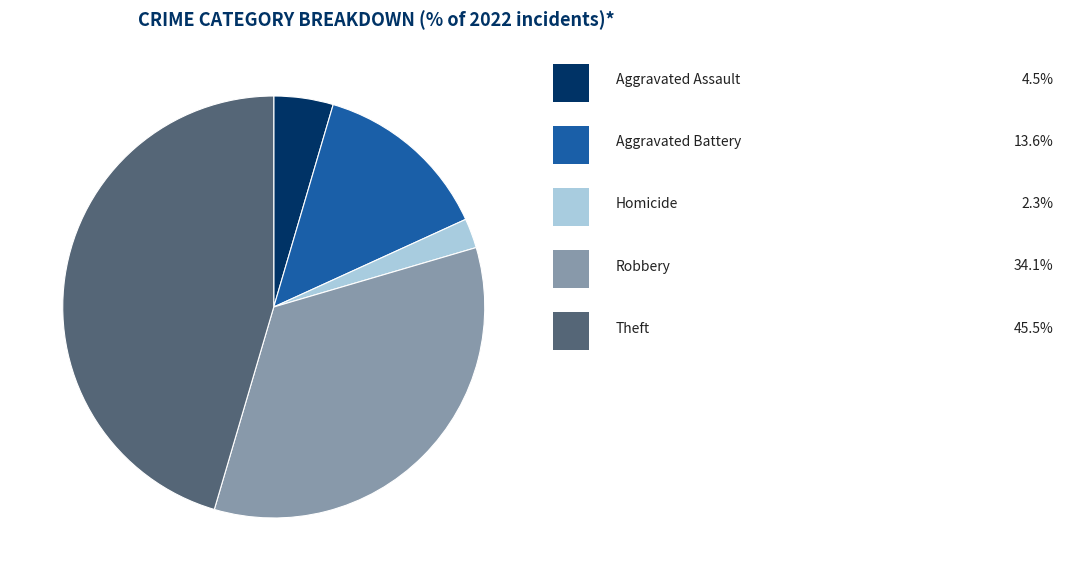

Is there any slice that represents more than half of the pie?

No